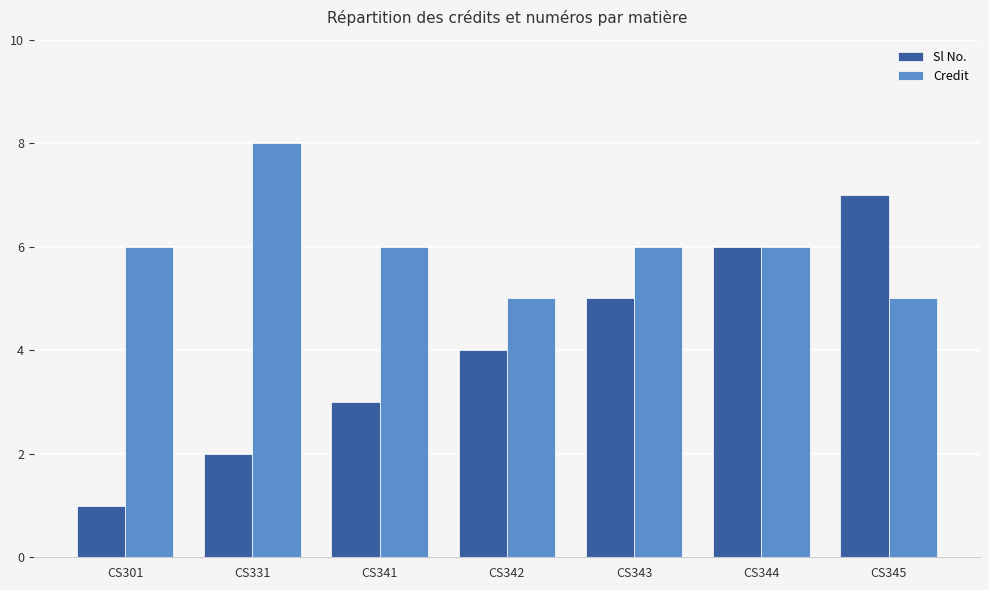

What is the sum of all Sl No. values?

28